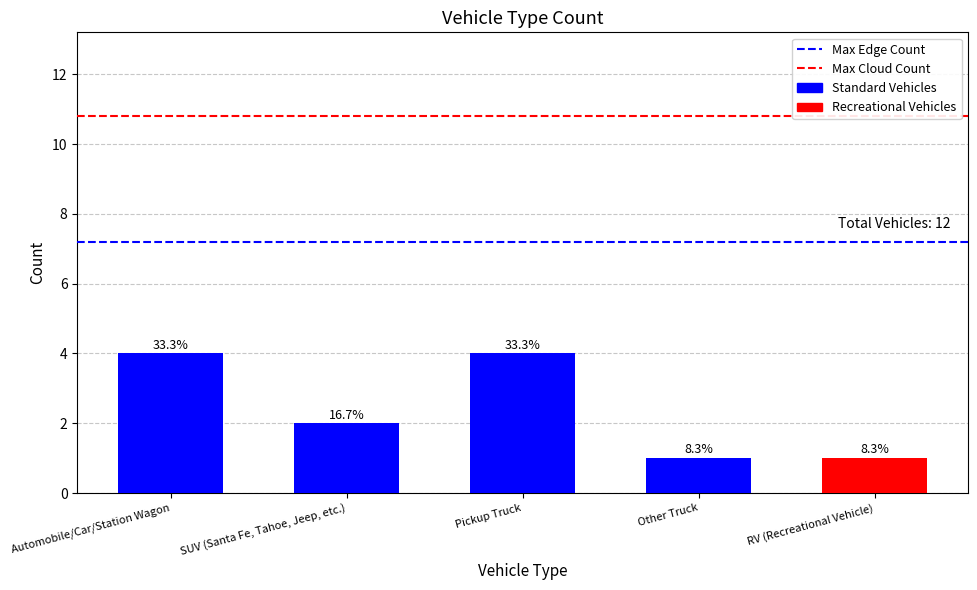

How many bars are there in total?

5